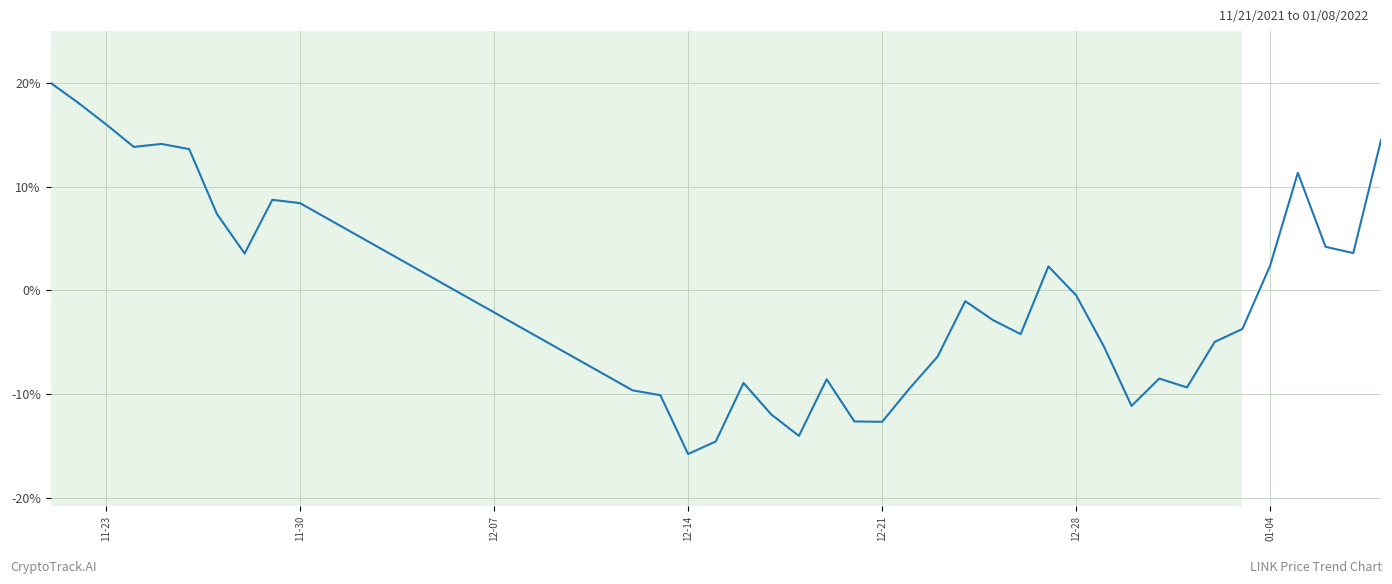

How many lines are shown in the chart?

1